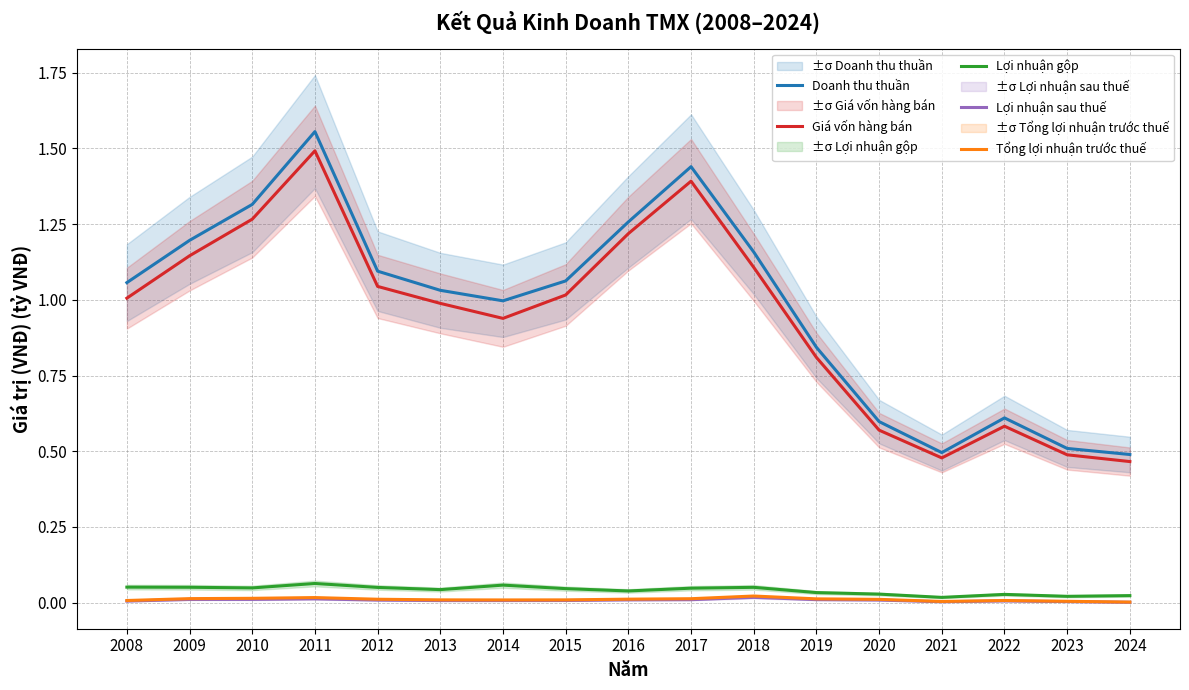

Which series changed the most between 2014 and 2017?

Giá vốn hàng bán